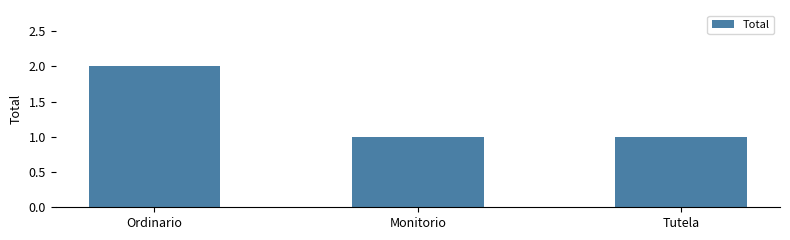

How many bars are there in total?

3